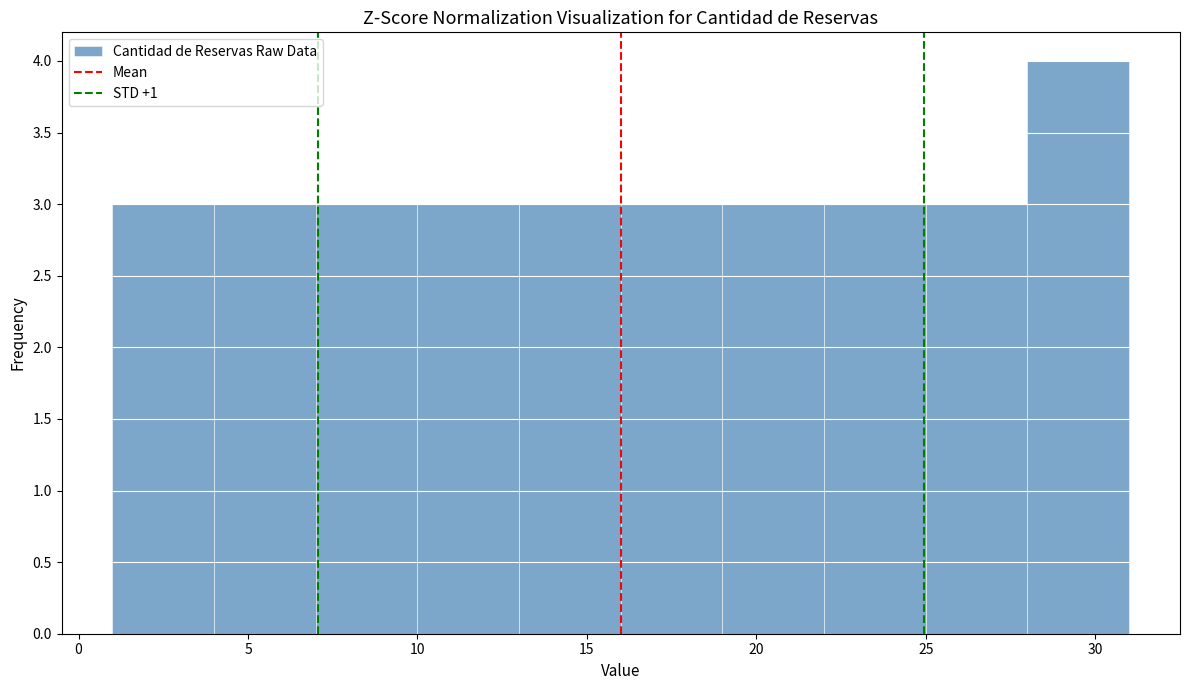

Reading left to right, list every bar in this chart as the range it spans on the x-axis followed by its height. The values are not printed on the chart, so give them approximately, as read against the axis.

1 to 4: 3
4 to 7: 3
7 to 10: 3
10 to 13: 3
13 to 16: 3
16 to 19: 3
19 to 22: 3
22 to 25: 3
25 to 28: 3
28 to 31: 4